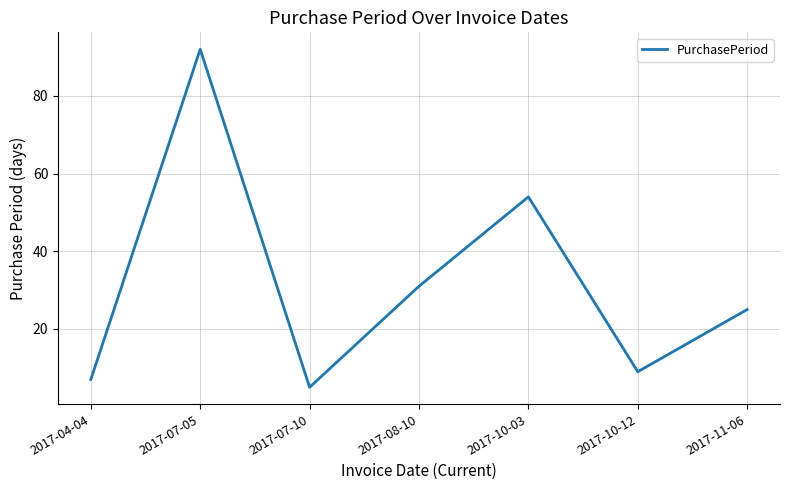

Which label corresponds to the smallest value in the chart?

2017-07-10